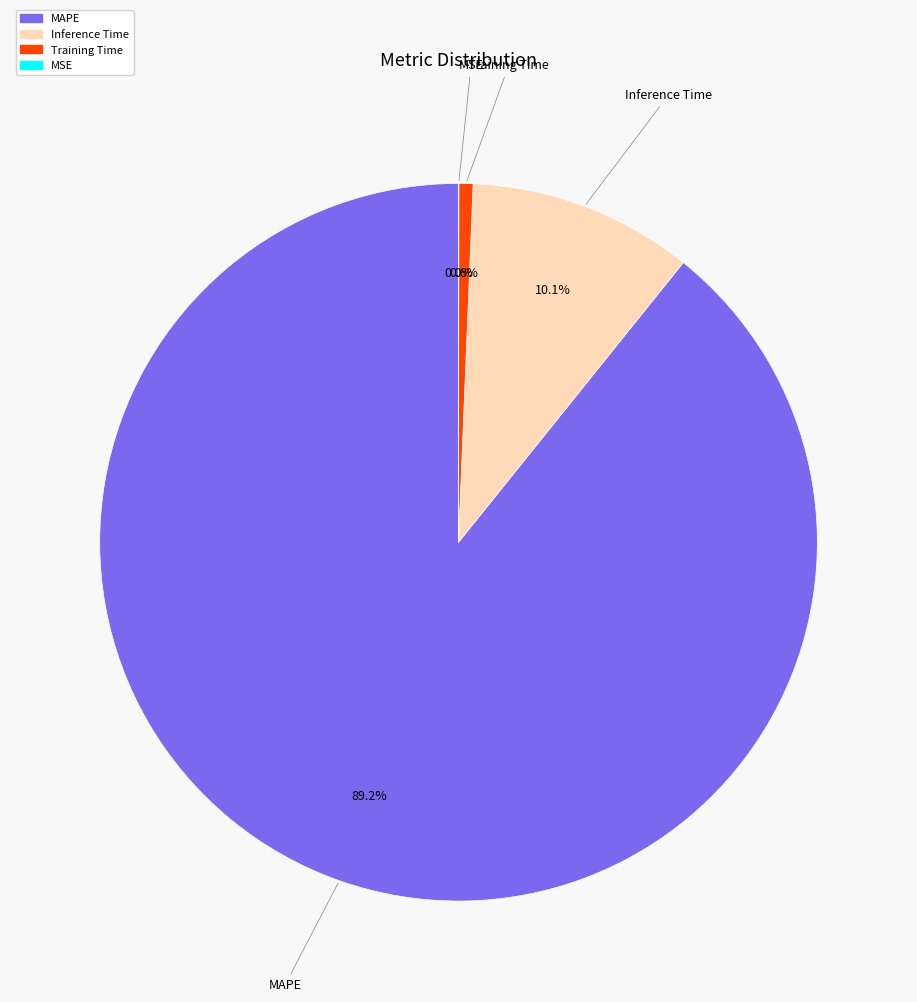

Is it true that MAPE is 89% of the pie?

True